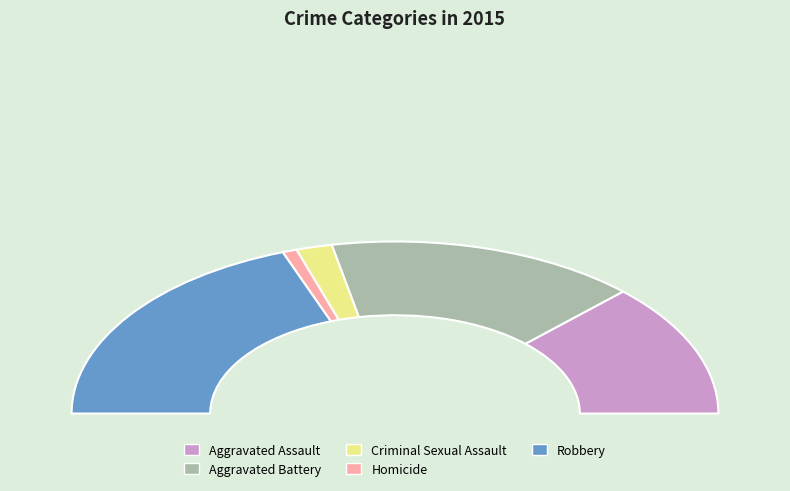

How many segments does this pie chart have?

5